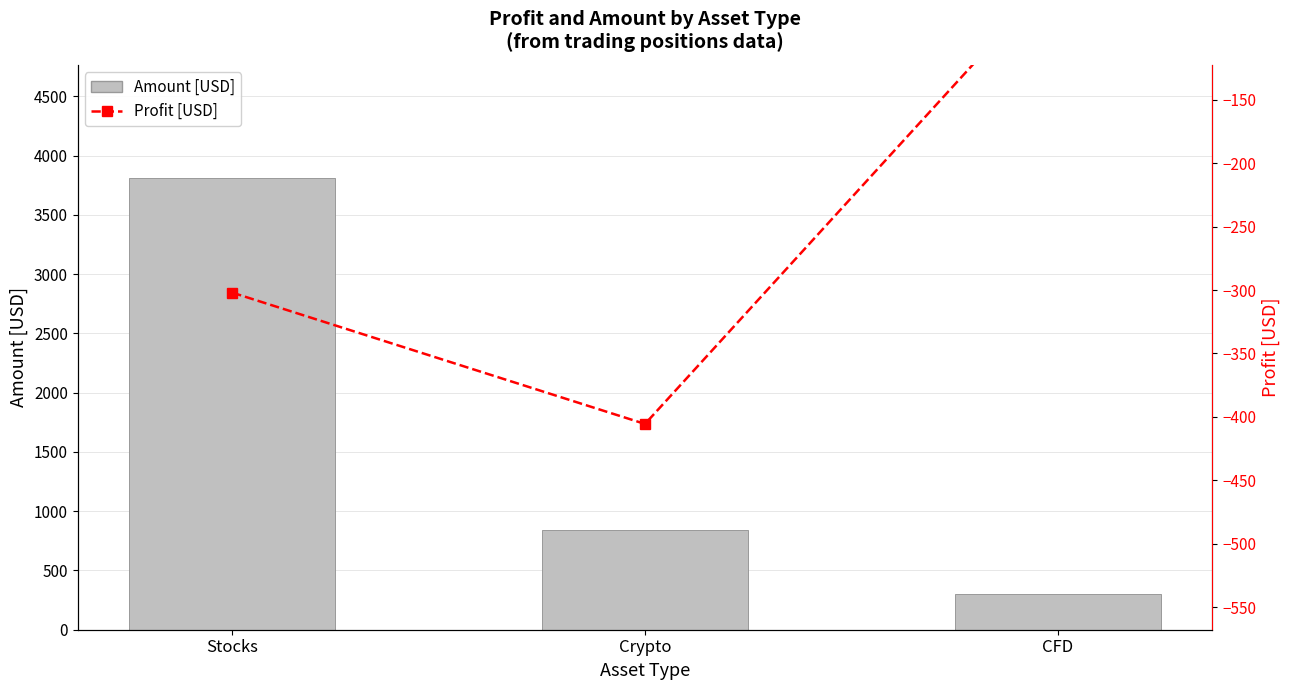

Reading right to left, list all the values displayed in this chart.

Amount [USD]: 304.5	841.6	3812.2
Profit [USD]: -49.0	-405.6	-302.1